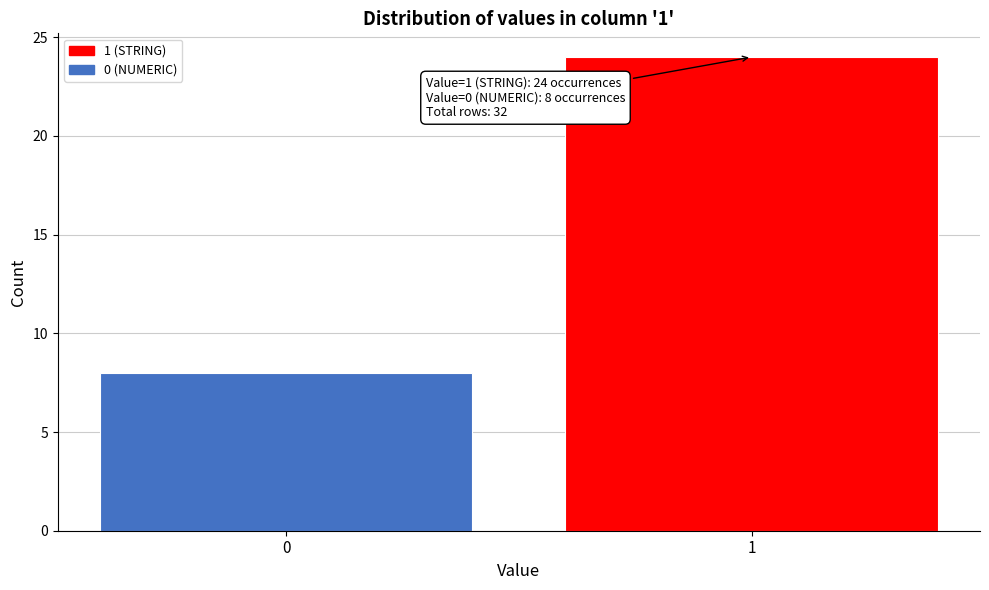

Reading left to right, list all the values displayed in this chart.

8	24